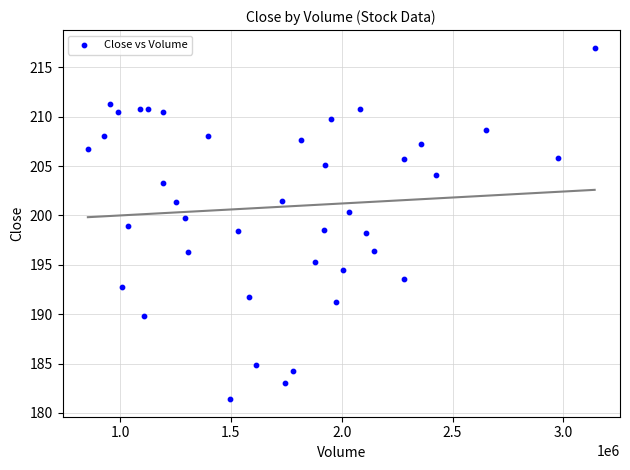

What is the range of X values (max minus min)?

2285900.0